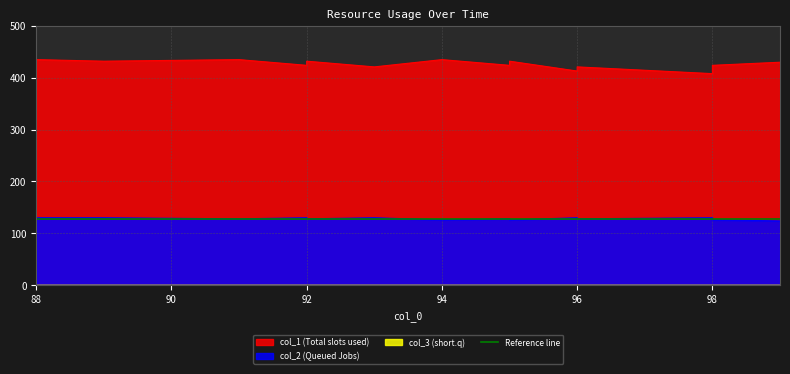

Is the value of col_2 at 98 greater than the value of col_1 at 96?

No